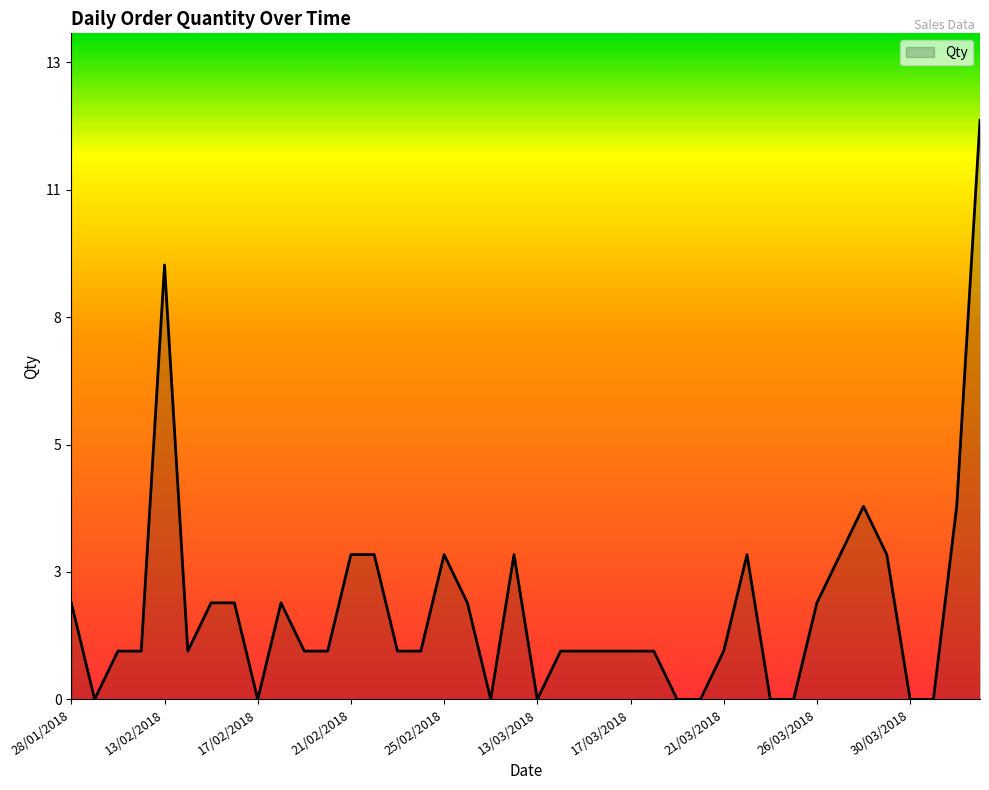

Is this an area chart (filled region under the line)?

Yes